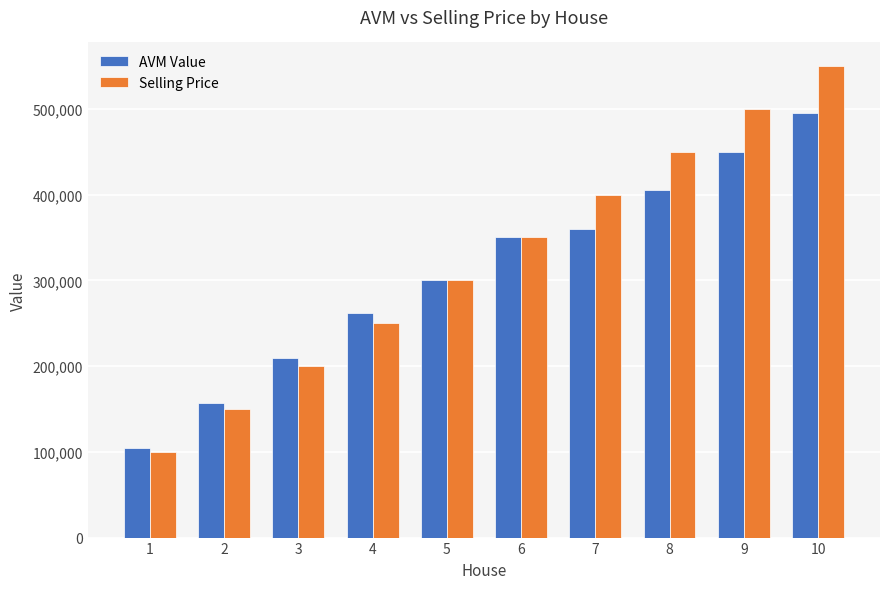

True or false: Selling Price has a value of 261566 at 7.

False